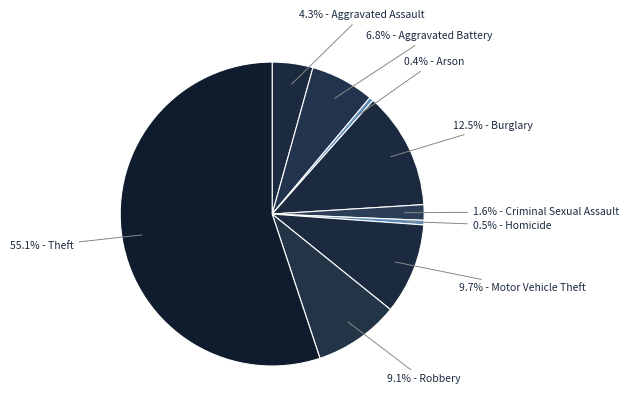

How many segments does this pie chart have?

9